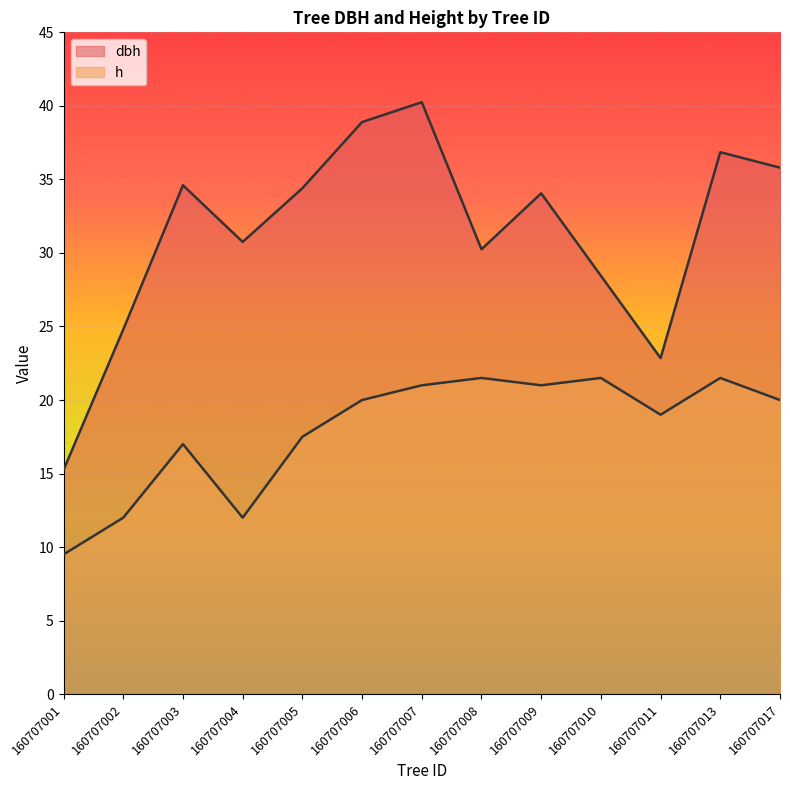

At 160707007, list the series in order from smallest to largest.

h, dbh